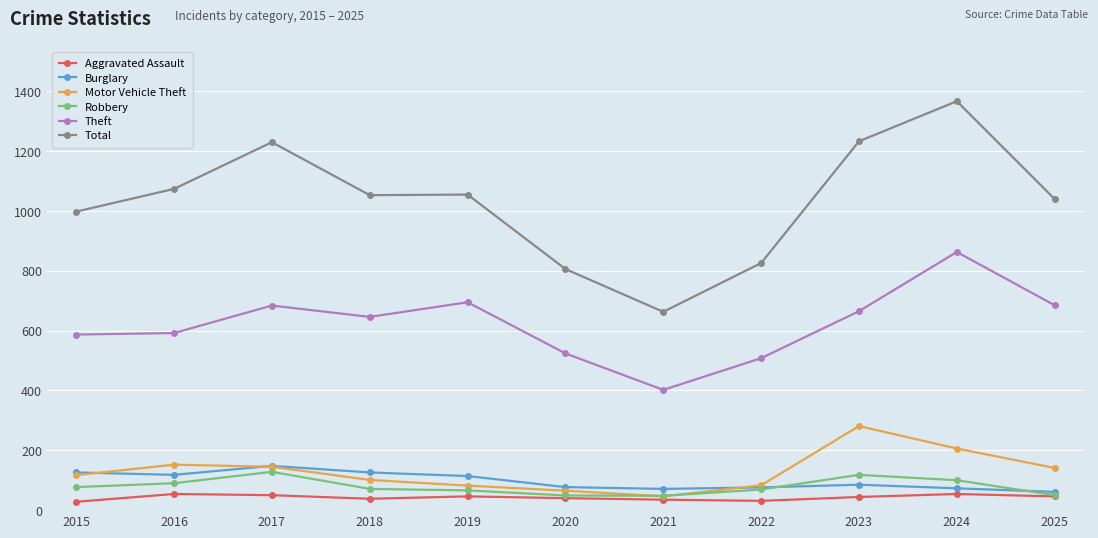

What is the maximum value shown in the chart?

1367